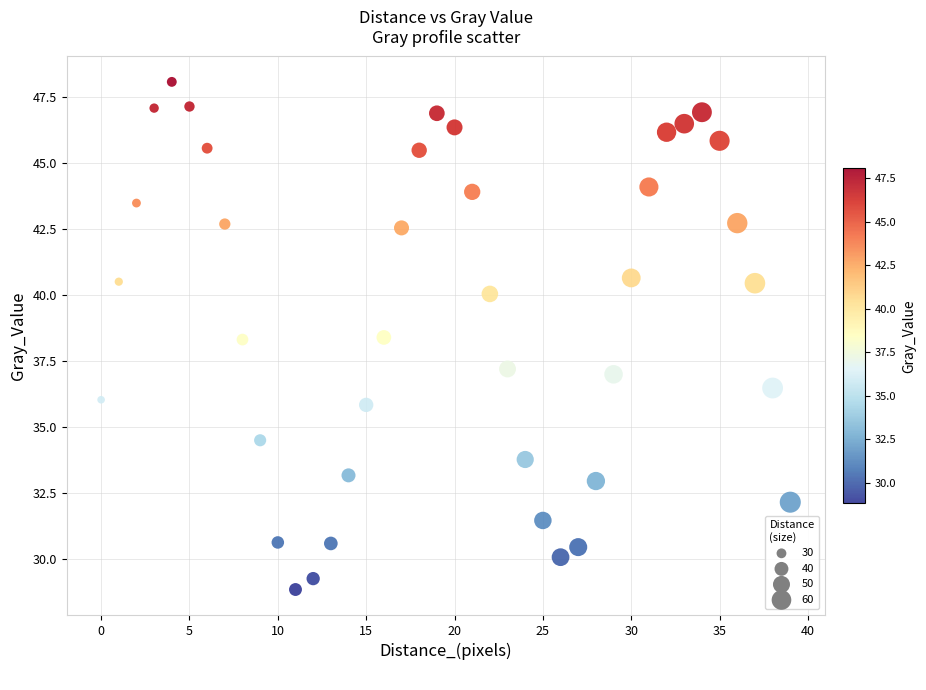

What is the range of Y values (max minus min)?

19.2